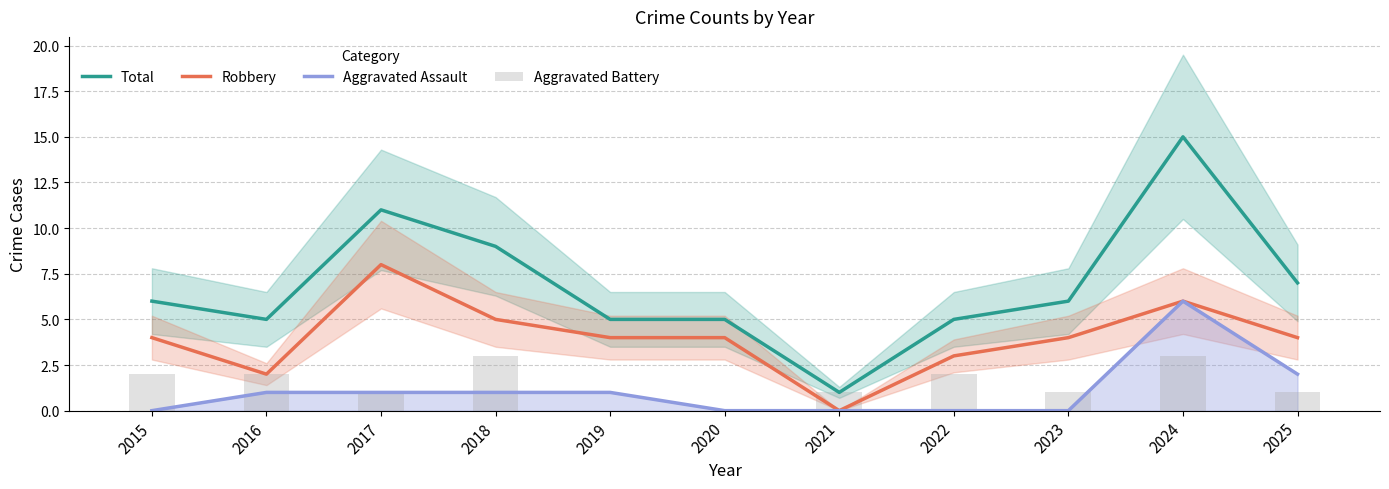

At which category is the sum across all series the highest?

2024